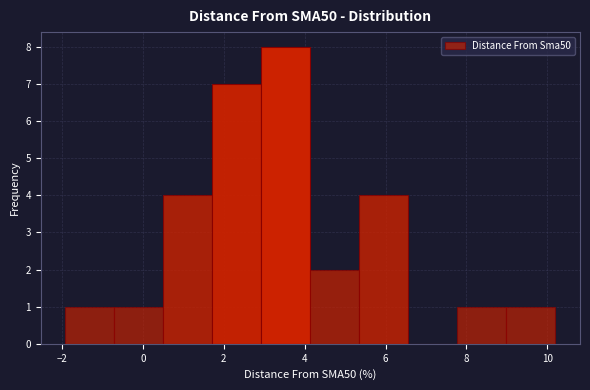

Reading left to right, transcribe this chart: for each bar, give the range it covers on the x-axis and its height. Neither the bar edges nor the heights are printed on the chart, so give them approximately, as read against the axes.

-2.0 to -0.8: 1
-0.8 to 0.6: 1
0.6 to 1.8: 4
1.8 to 3.0: 7
3.0 to 4.2: 8
4.2 to 5.4: 2
5.4 to 6.6: 4
6.6 to 7.8: 0
7.8 to 9.0: 1
9.0 to 10.2: 1